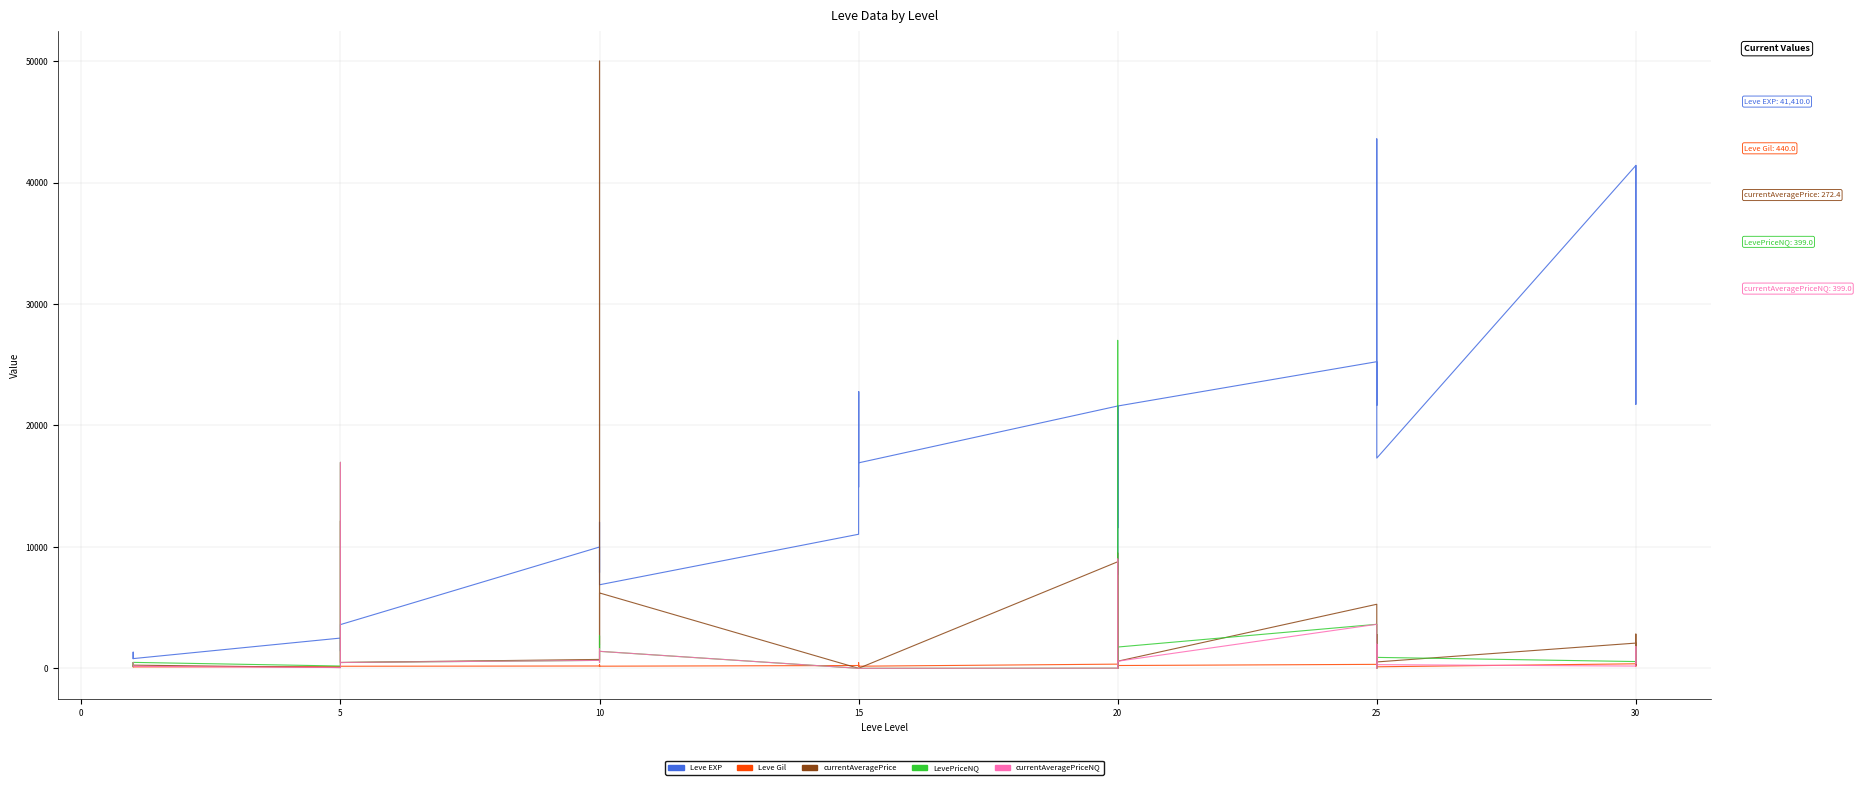

True or false: LevePriceNQ and Leve Gil intersect in this chart.

True